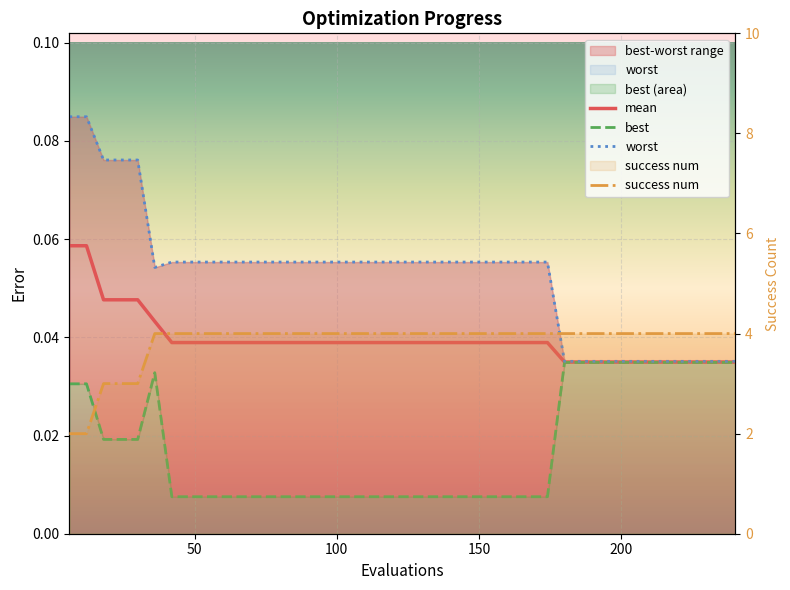

What are all the series names shown in the legend?

mean, best, worst, success num